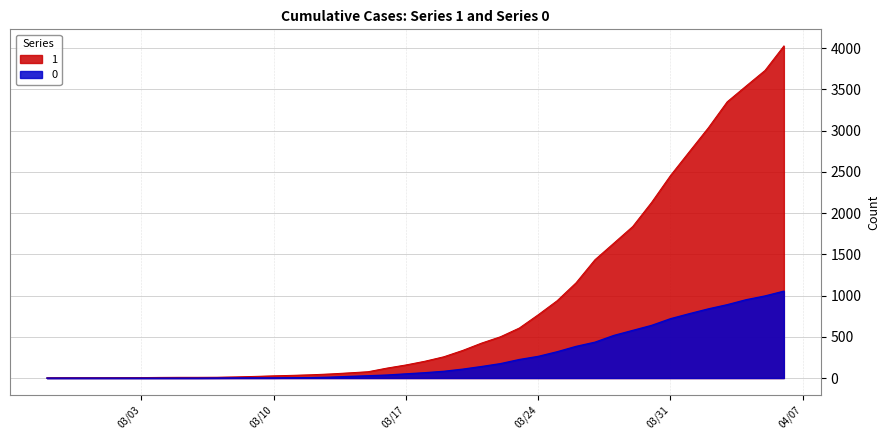

Which series has the widest spread of values?

1